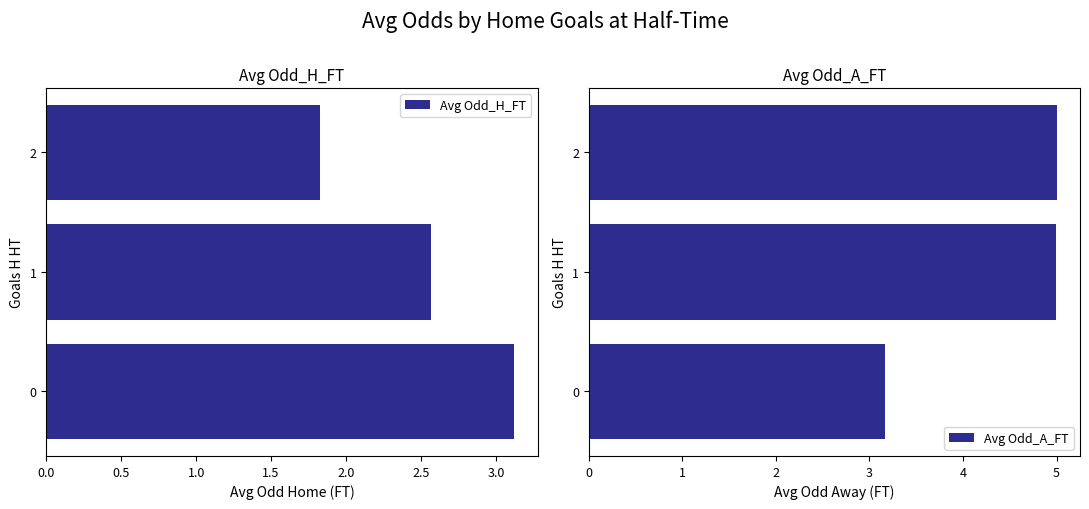

At which label is Avg Odd_H_FT closest to 2?

2